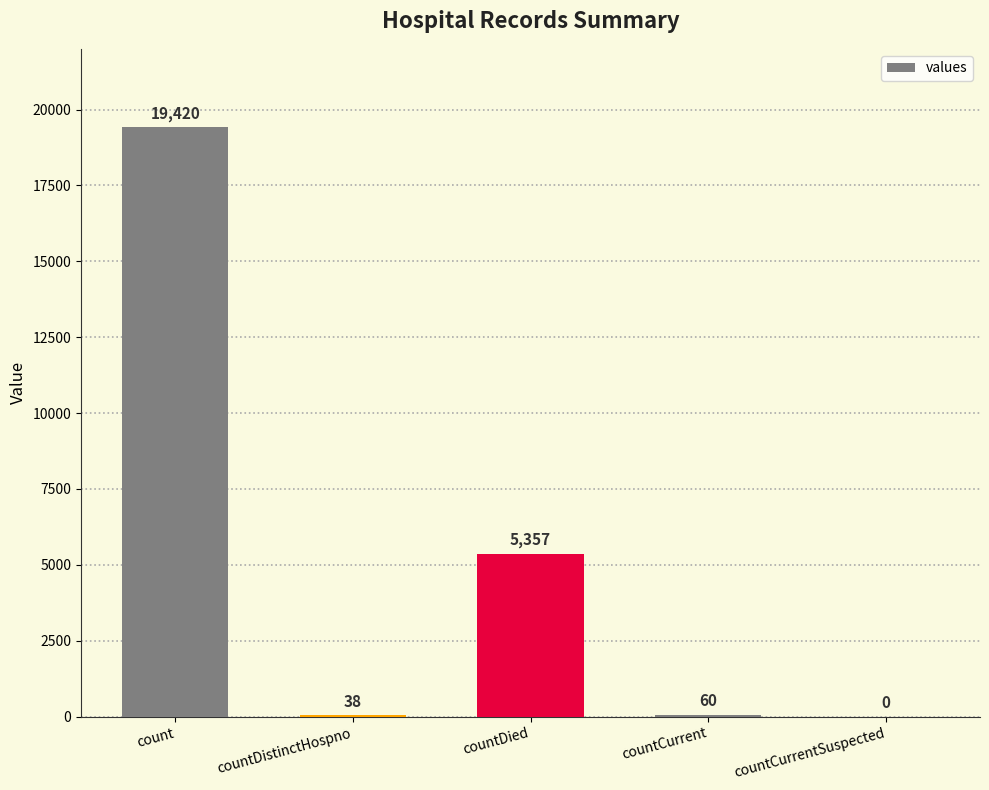

What is the change in value from countCurrent to countCurrentSuspected?

-60